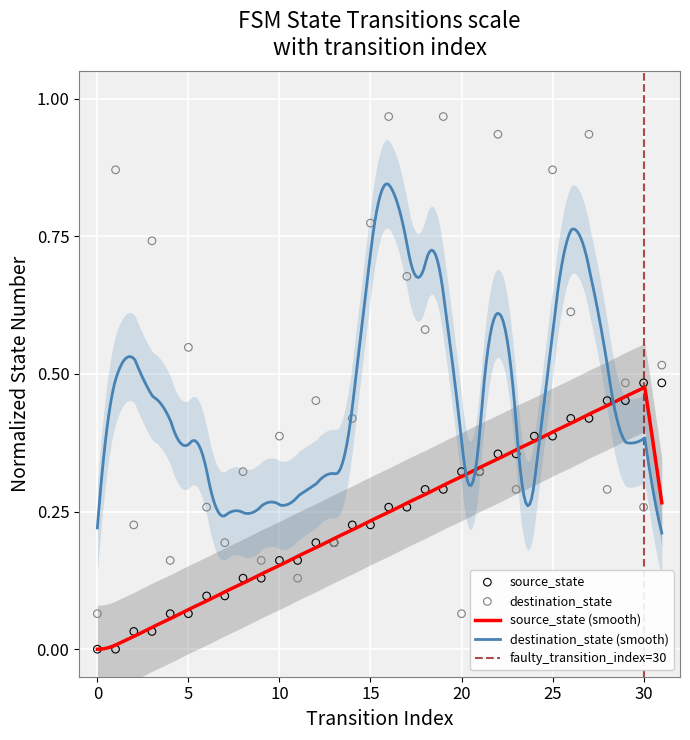

Which series has the largest Y range (max minus min)?

destination_state